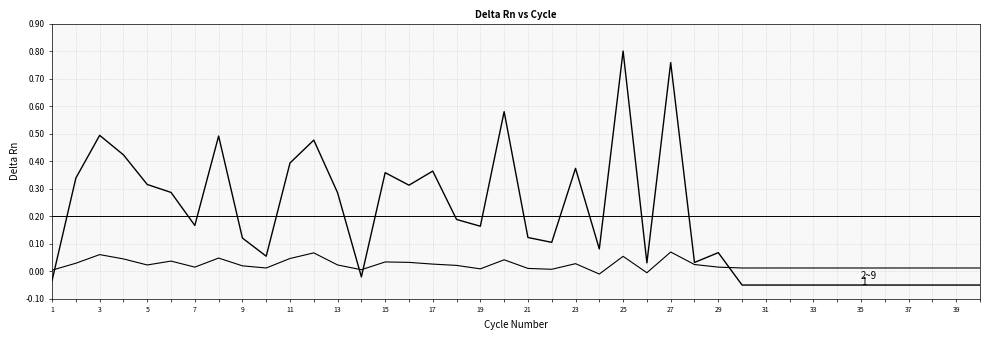

Does the chart display data point markers on the line(s)?

No